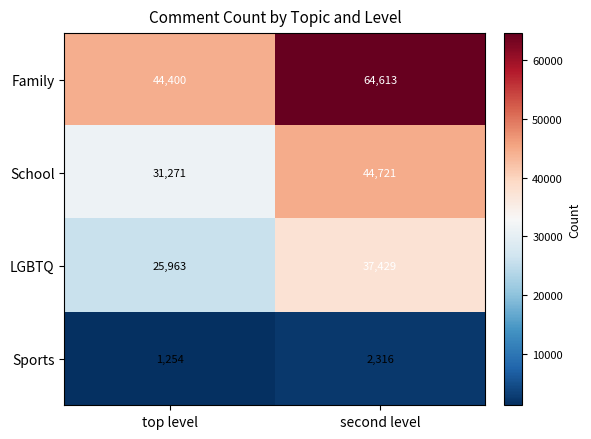

What is the total value across all series at second level?

149079